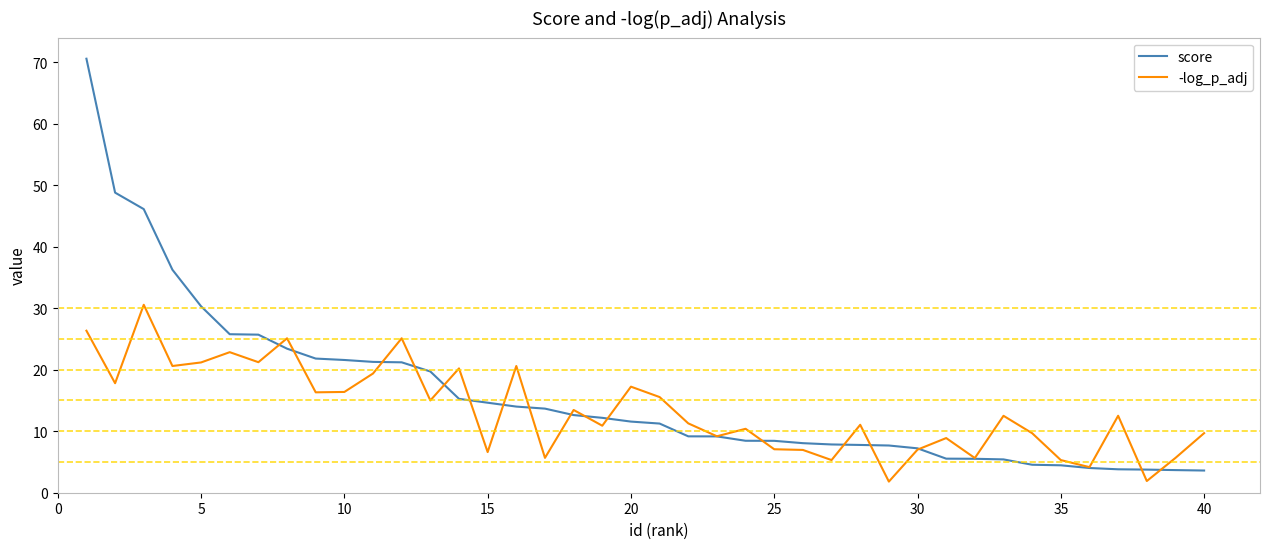

What is the greatest value displayed?

70.6